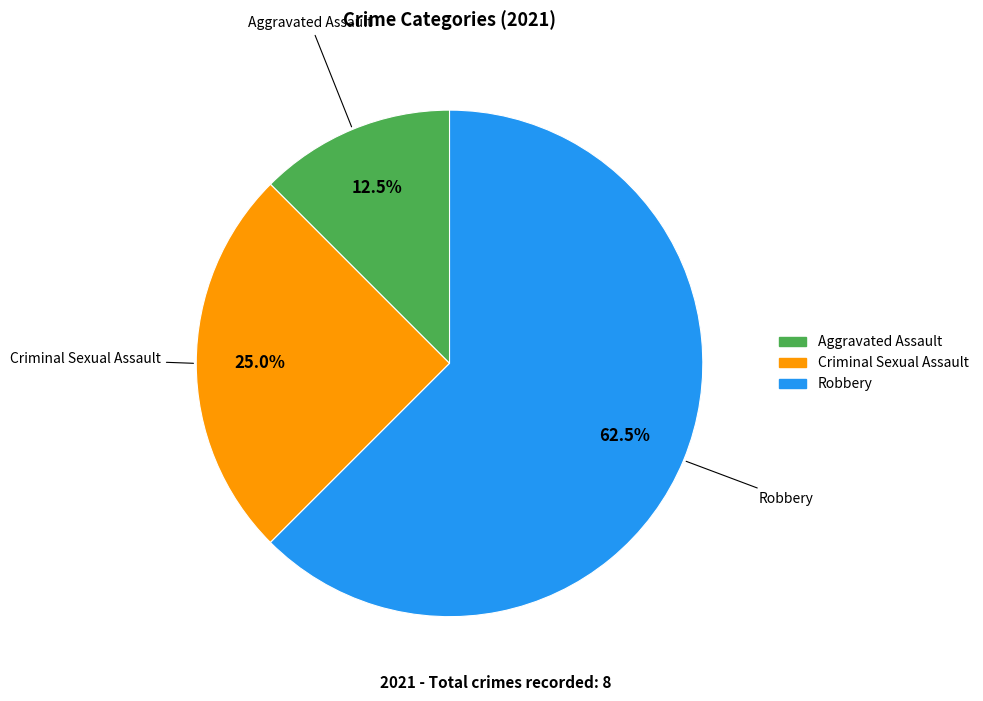

Does any single category account for the majority?

Yes